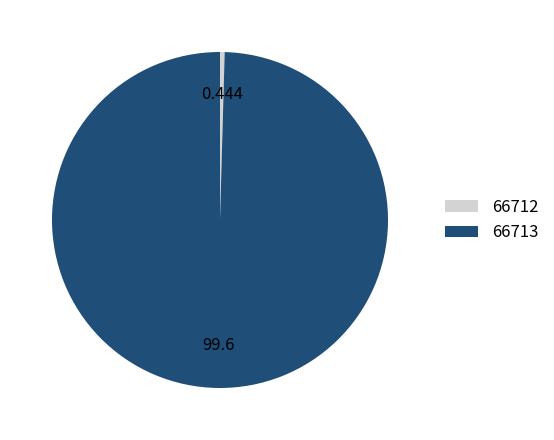

How many segments does this pie chart have?

2